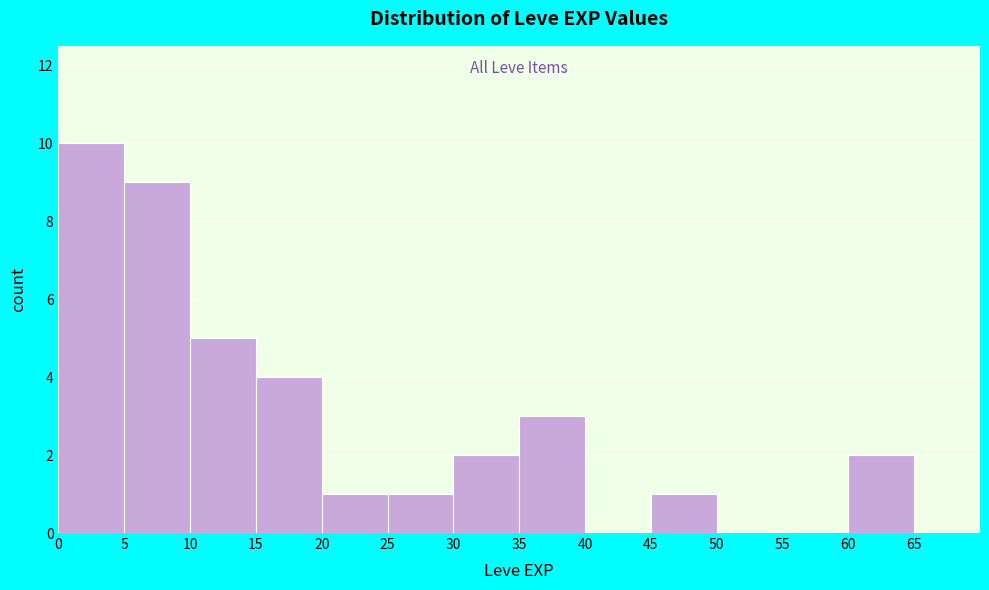

Reading left to right, transcribe this chart: for each bar, give the range it covers on the x-axis and its height. The values are not printed on the chart, so give them approximately, as read against the axis.

0 to 5: 10
5 to 10: 9
10 to 15: 5
15 to 20: 4
20 to 25: 1
25 to 30: 1
30 to 35: 2
35 to 40: 3
40 to 45: 0
45 to 50: 1
50 to 55: 0
55 to 60: 0
60 to 65: 2
65 to 70: 0